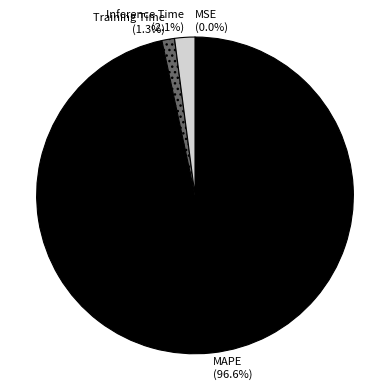

Does MAPE account for over 50% of the chart?

Yes